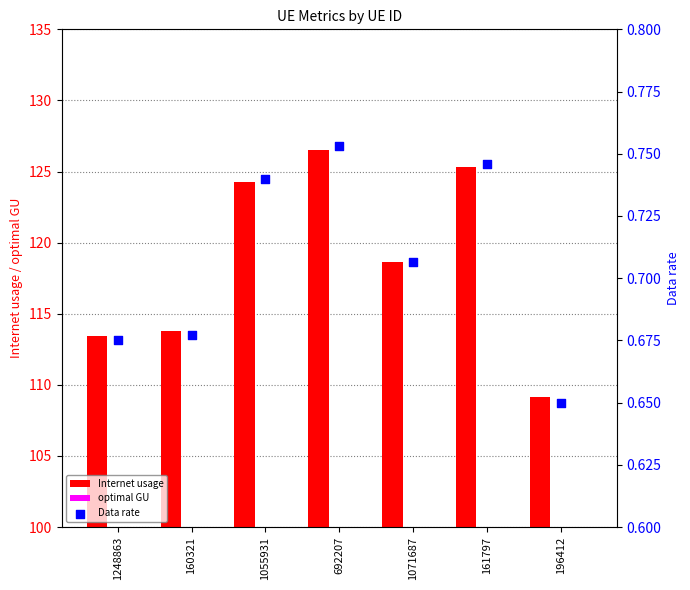

At which category is the sum across all series the highest?

692207